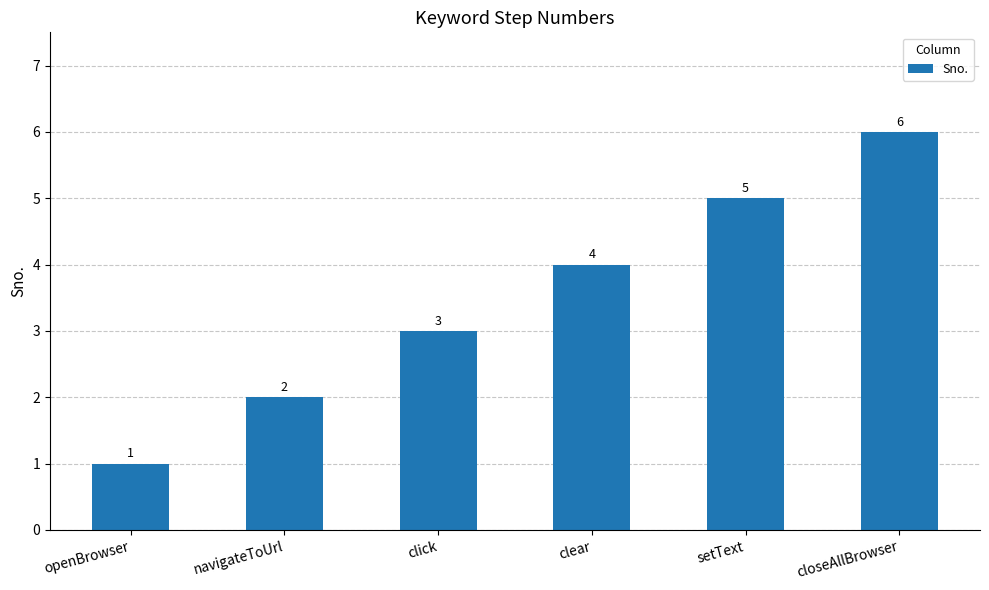

The chart shows a value of 6 at closeAllBrowser. True or false?

True